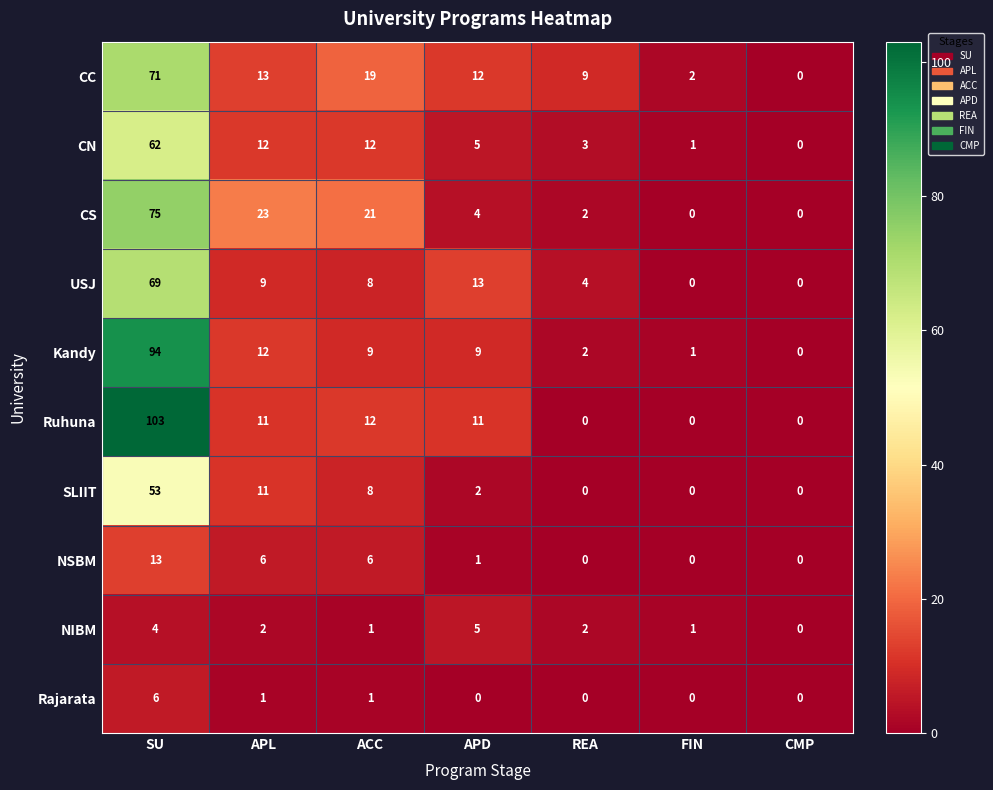

Is it true that USJ equals 14 at ACC?

False